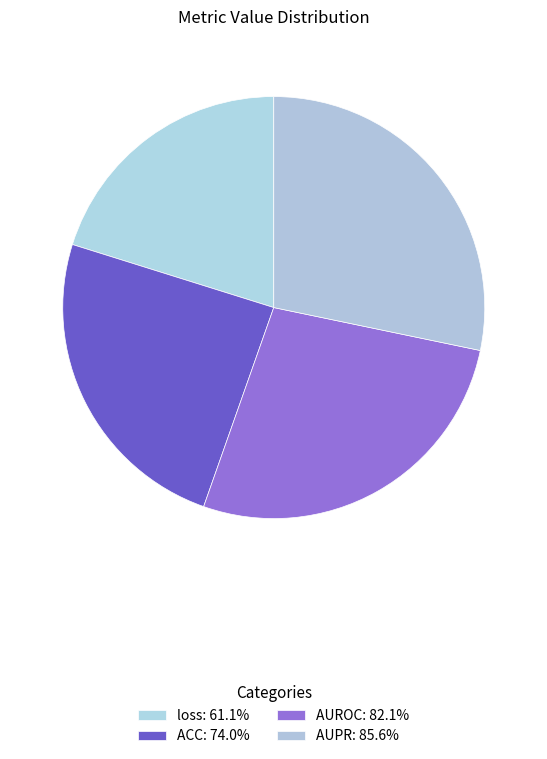

How many segments does this pie chart have?

4